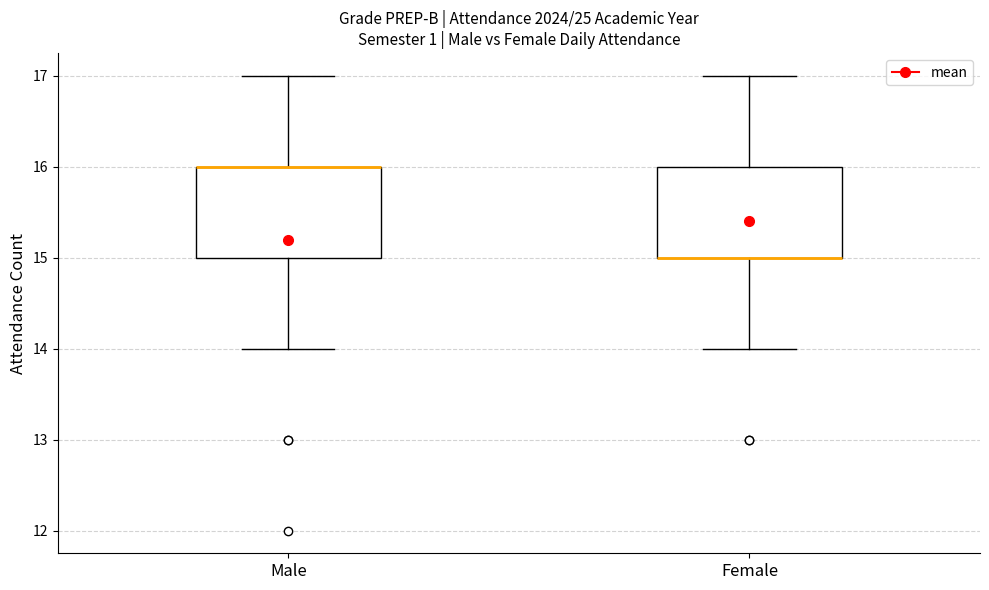

Where is the lower edge of the box for Female on the y-axis? The values are not printed on the chart, so give them approximately, as read against the axis.

15